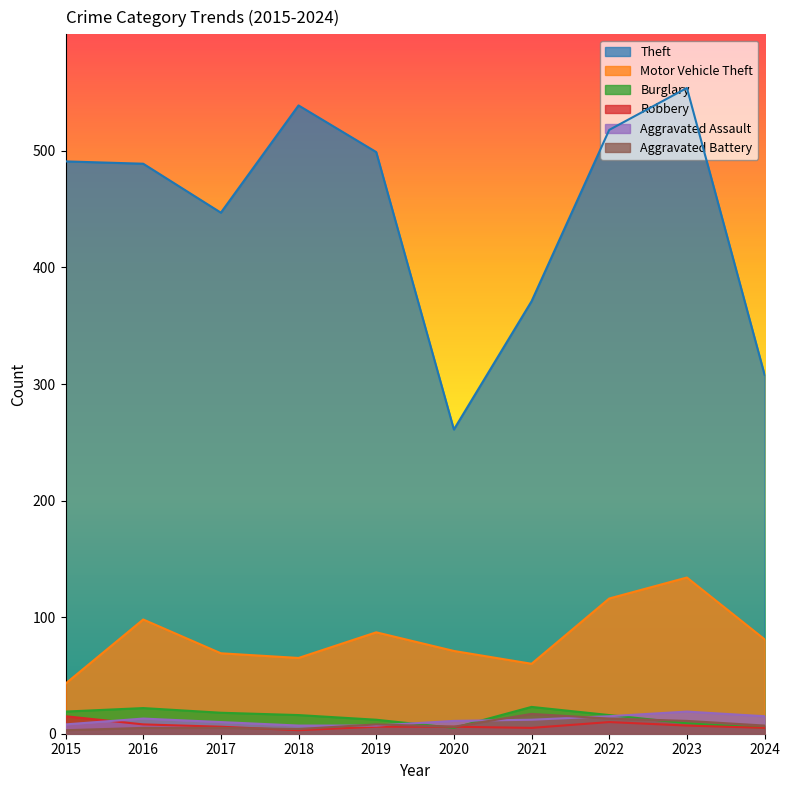

What is the smallest value displayed?

3